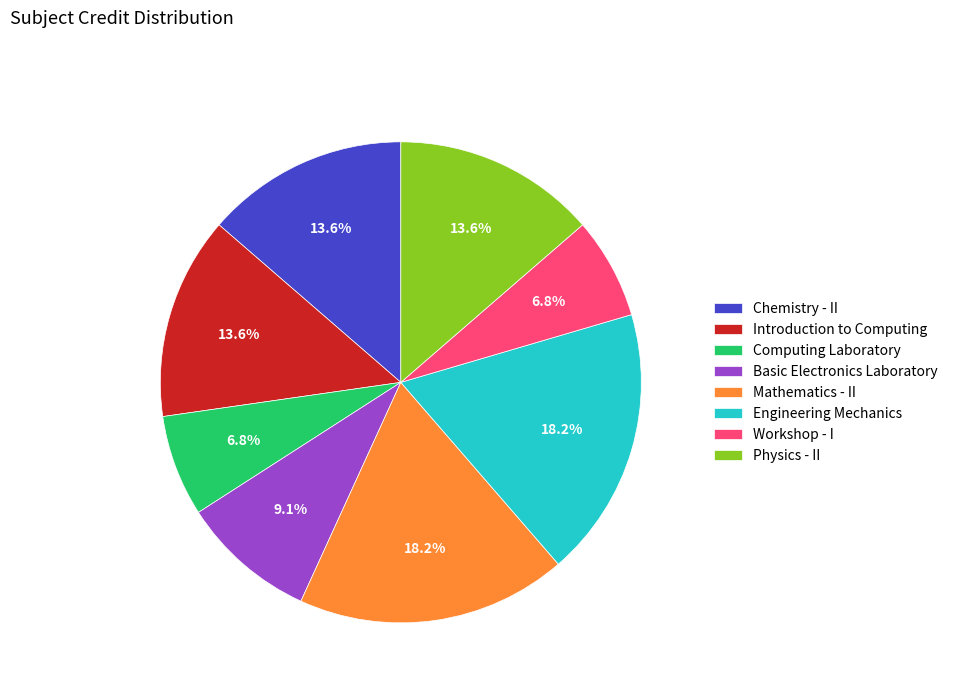

How many segments does this pie chart have?

8